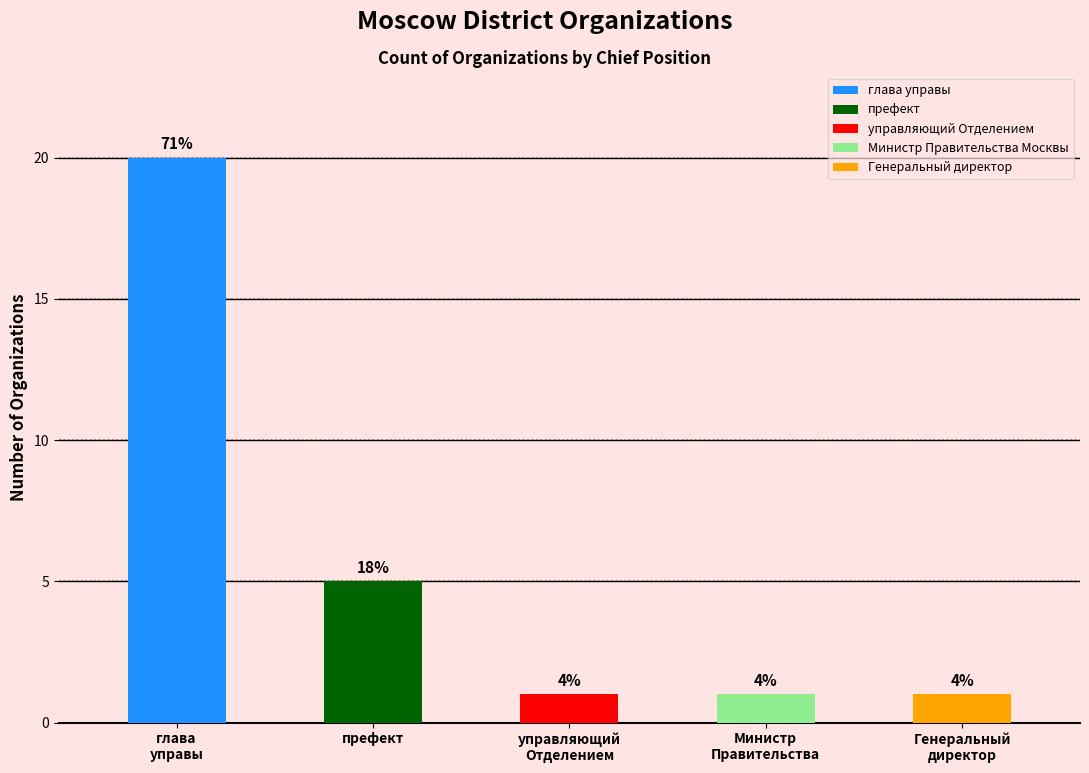

What is the label of the 1st bar from the left?

глава
управы